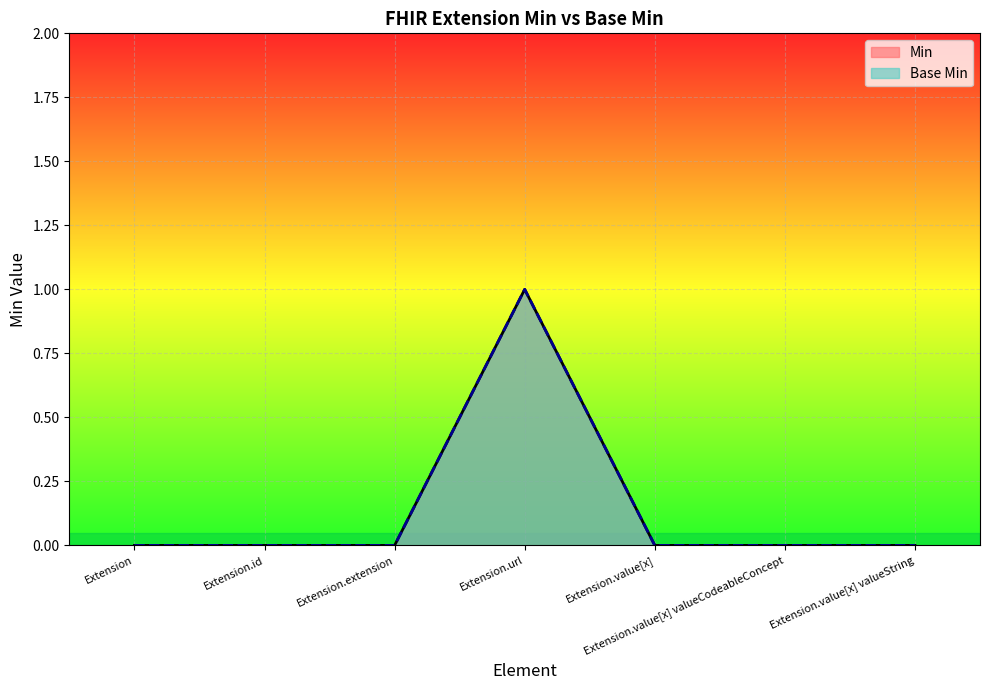

Which series has the widest spread of values?

Min